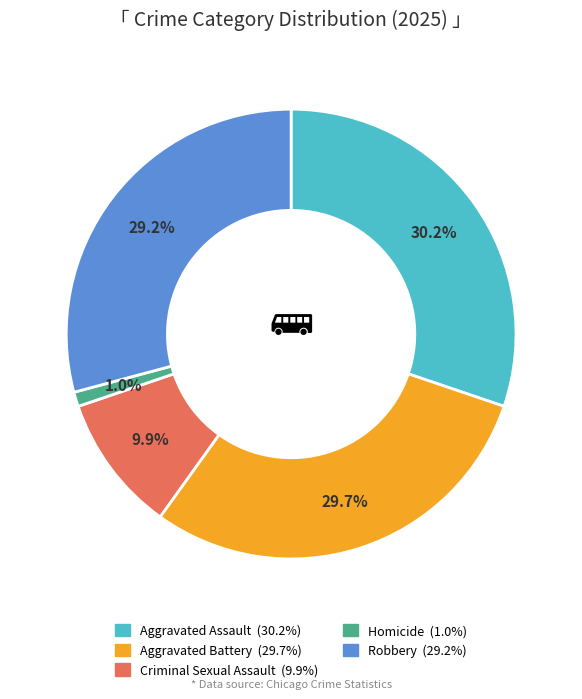

The Robbery slice represents 34% of the pie. True or false?

False